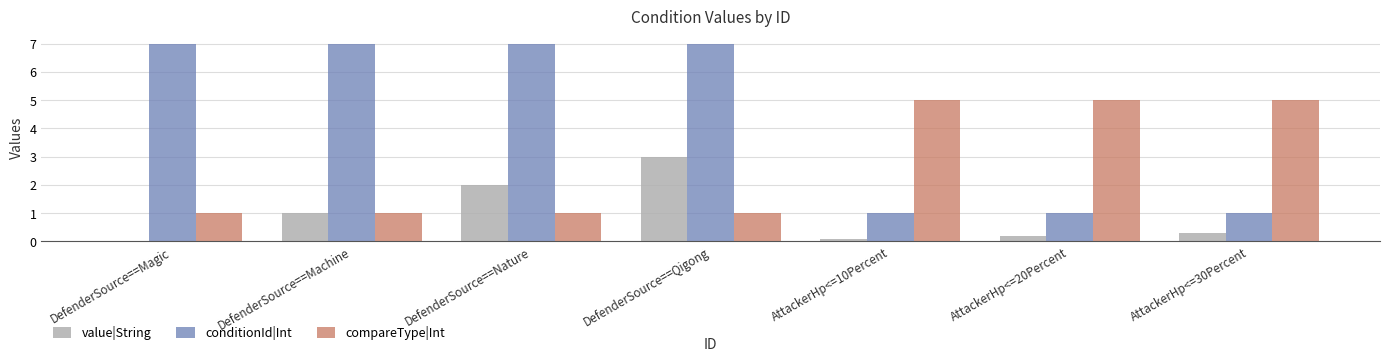

What is the sum of the conditionId|Int values at AttackerHp<=10Percent and DefenderSource==Magic?

8.0